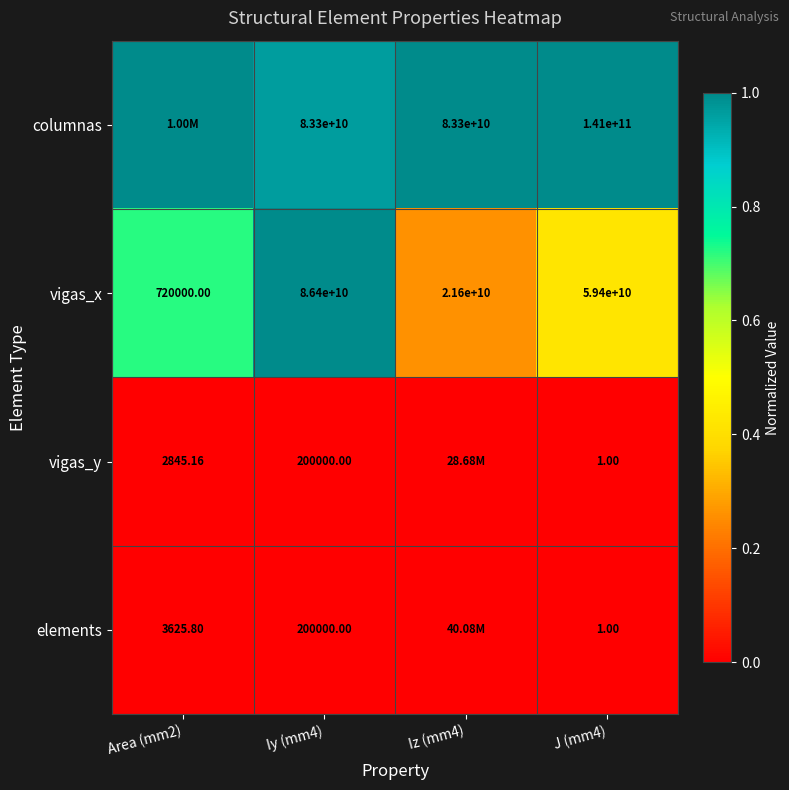

Which category has the highest value in the vigas_x series?

Iy (mm4)